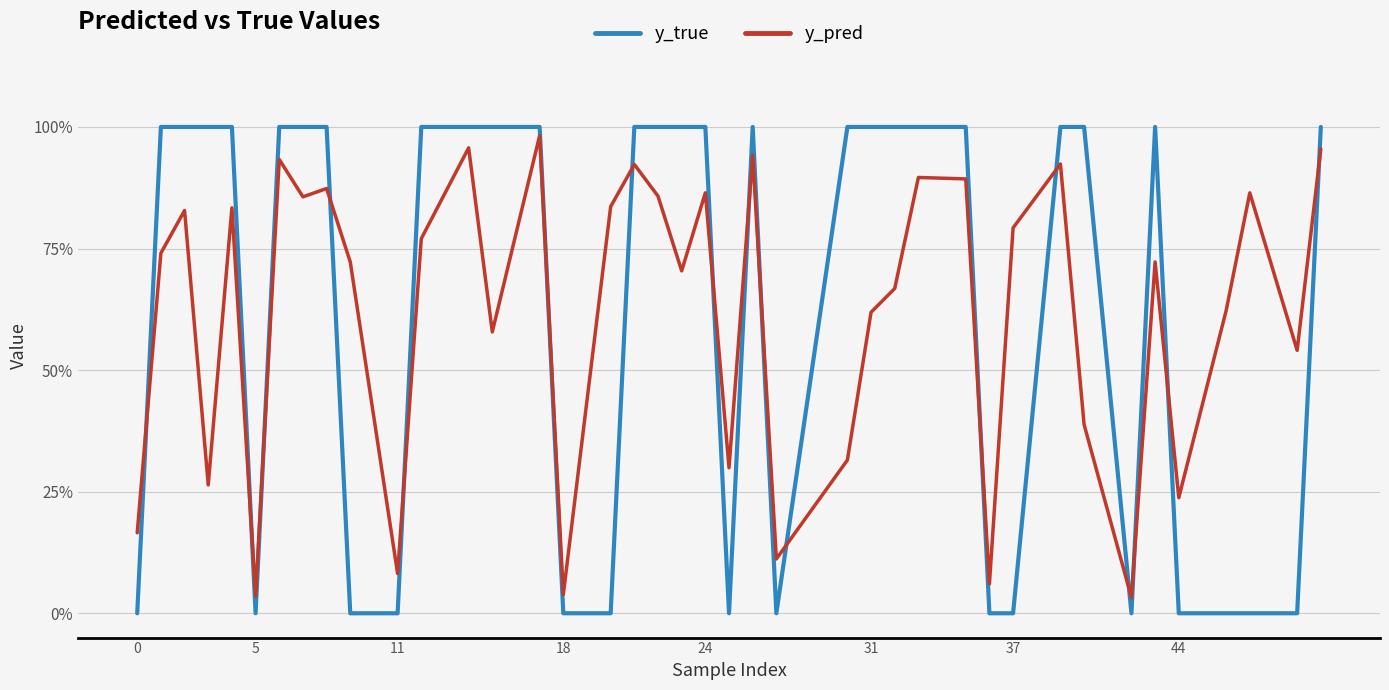

What are all the series names shown in the legend?

y_true, y_pred